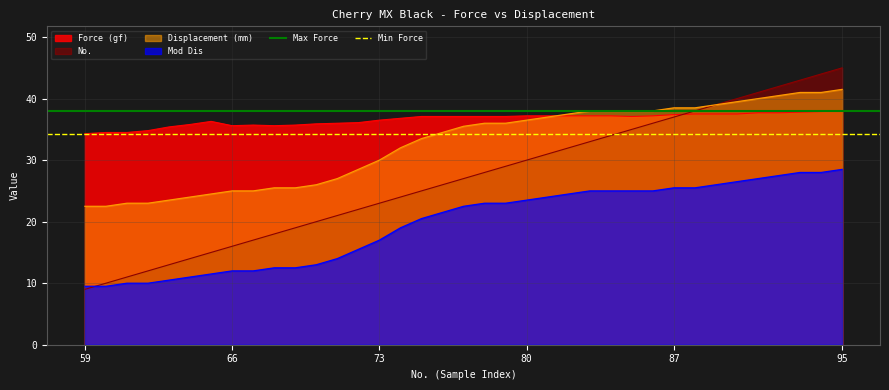

True or false: Displacement (mm) and Mod Dis cross at least once.

False